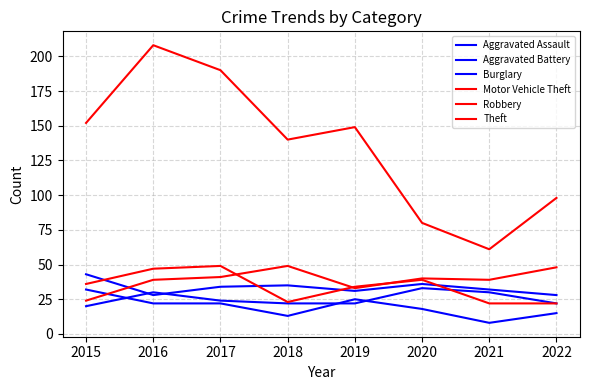

Which has a higher value, 2016 or 2017?

2016